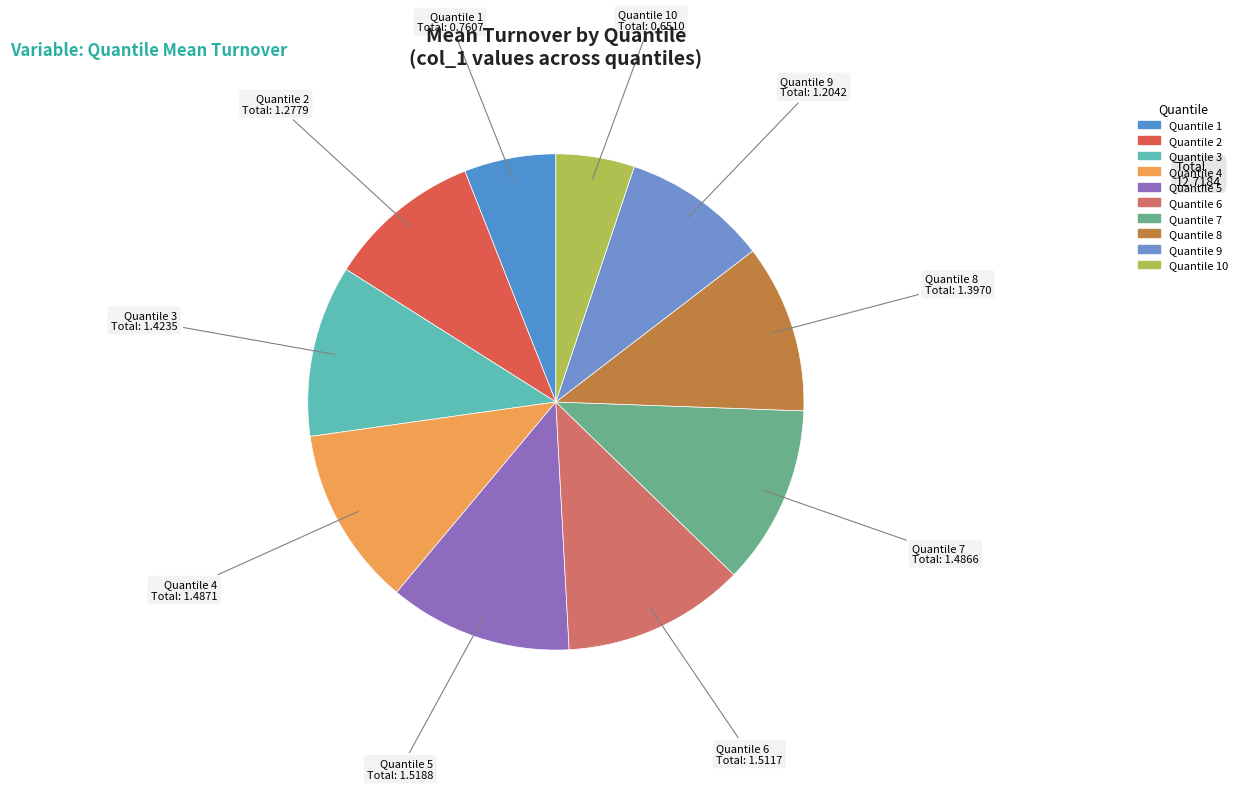

Count the number of slices in the pie.

10